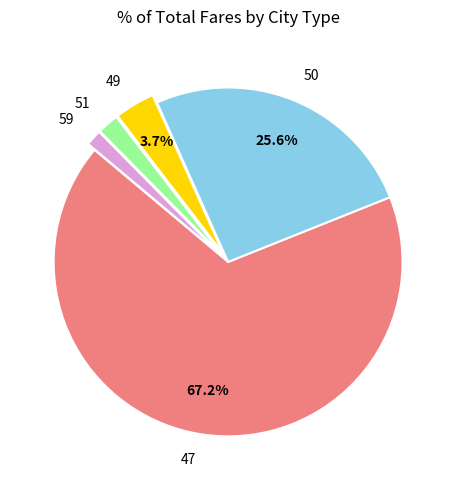

Is 59 the majority of the pie?

No